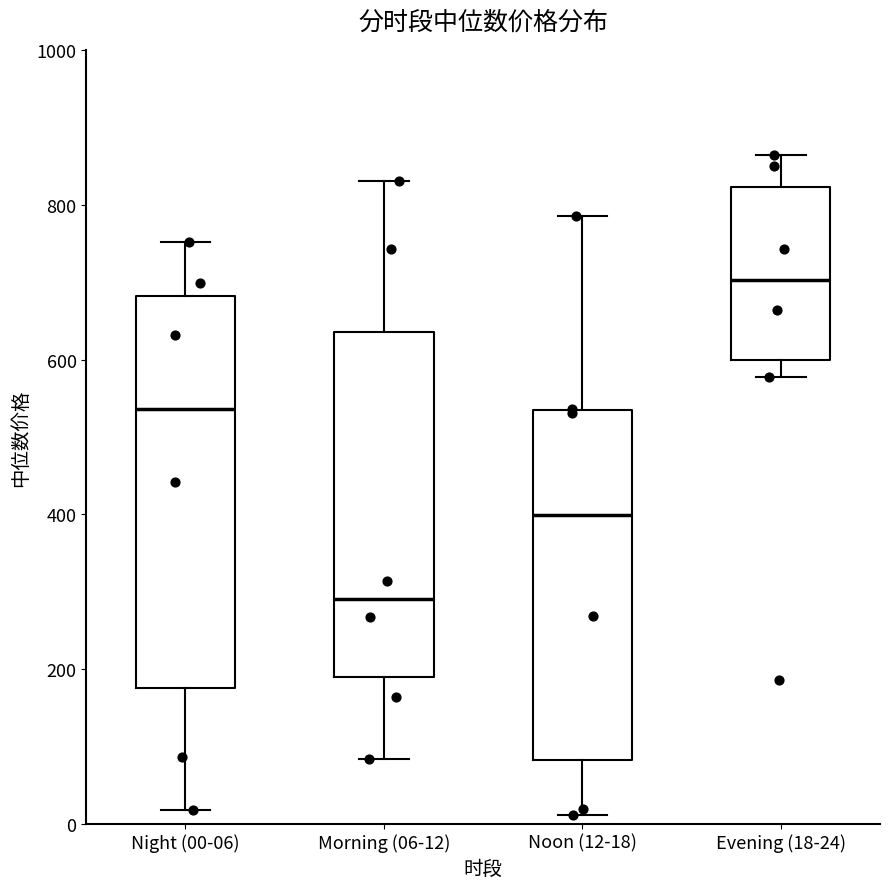

Reading left to right, transcribe this box plot: for each box, give where its median line is, the range the box spans, and where its two whiskers end, as read against the y-axis. The values are not printed on the chart, so give them approximately, as read against the axis.

Night (00-06): median 540, box 180 to 680, whiskers 20 to 760
Morning (06-12): median 300, box 200 to 640, whiskers 80 to 840
Noon (12-18): median 400, box 80 to 540, whiskers 20 to 780
Evening (18-24): median 700, box 600 to 820, whiskers 580 to 860